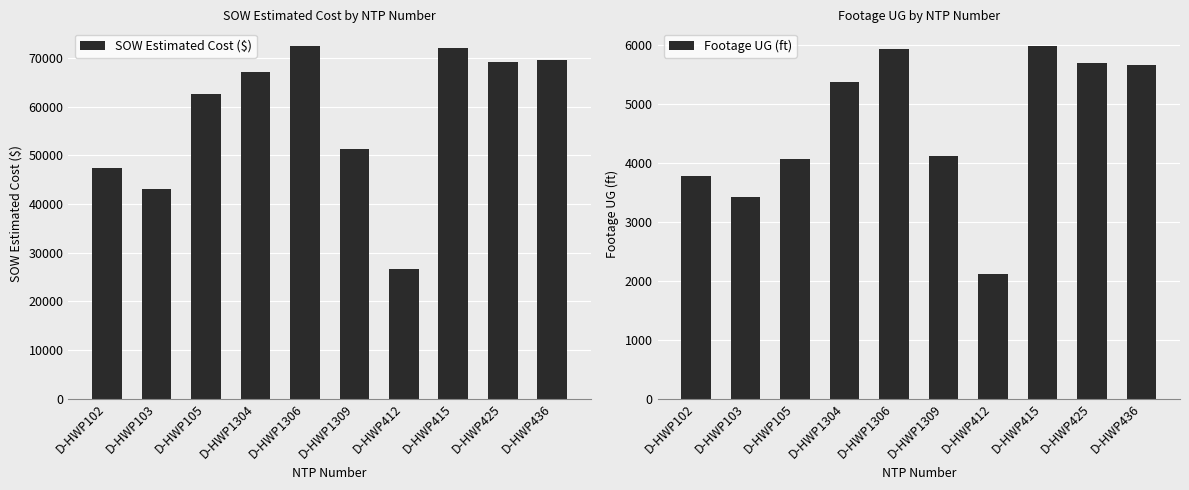

Reading left to right, list all the values displayed in this chart.

SOW Estimated Cost ($): 47461.5	43064.0	62522.5	67171.5	72492.0	51295.0	26617.0	72118.0	69288.0	69555.0
Footage UG (ft): 3775.0	3422.0	4063.0	5373.0	5941.0	4122.0	2121.0	5987.0	5690.0	5661.0